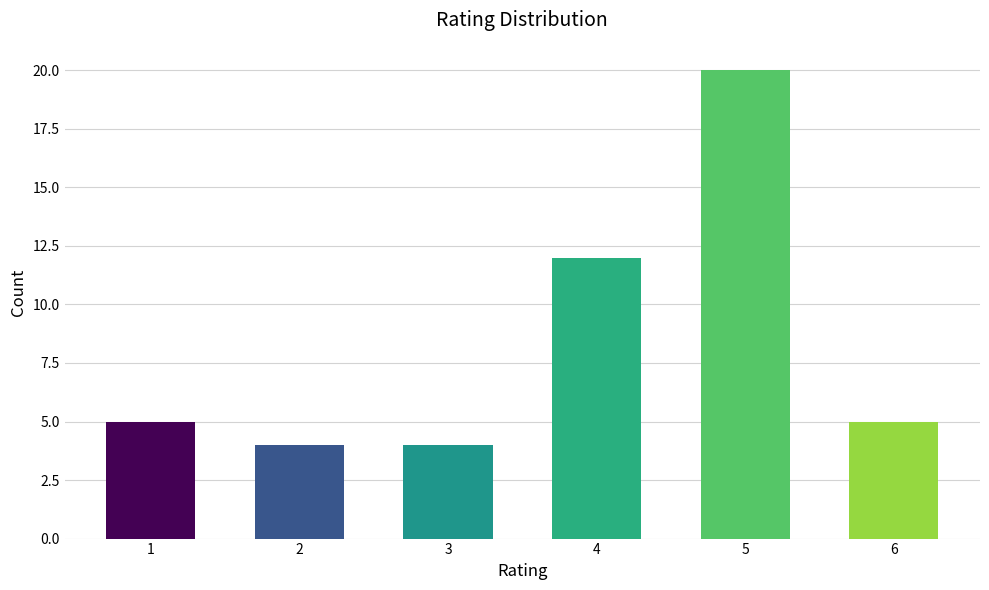

What is the maximum value shown in the chart?

20